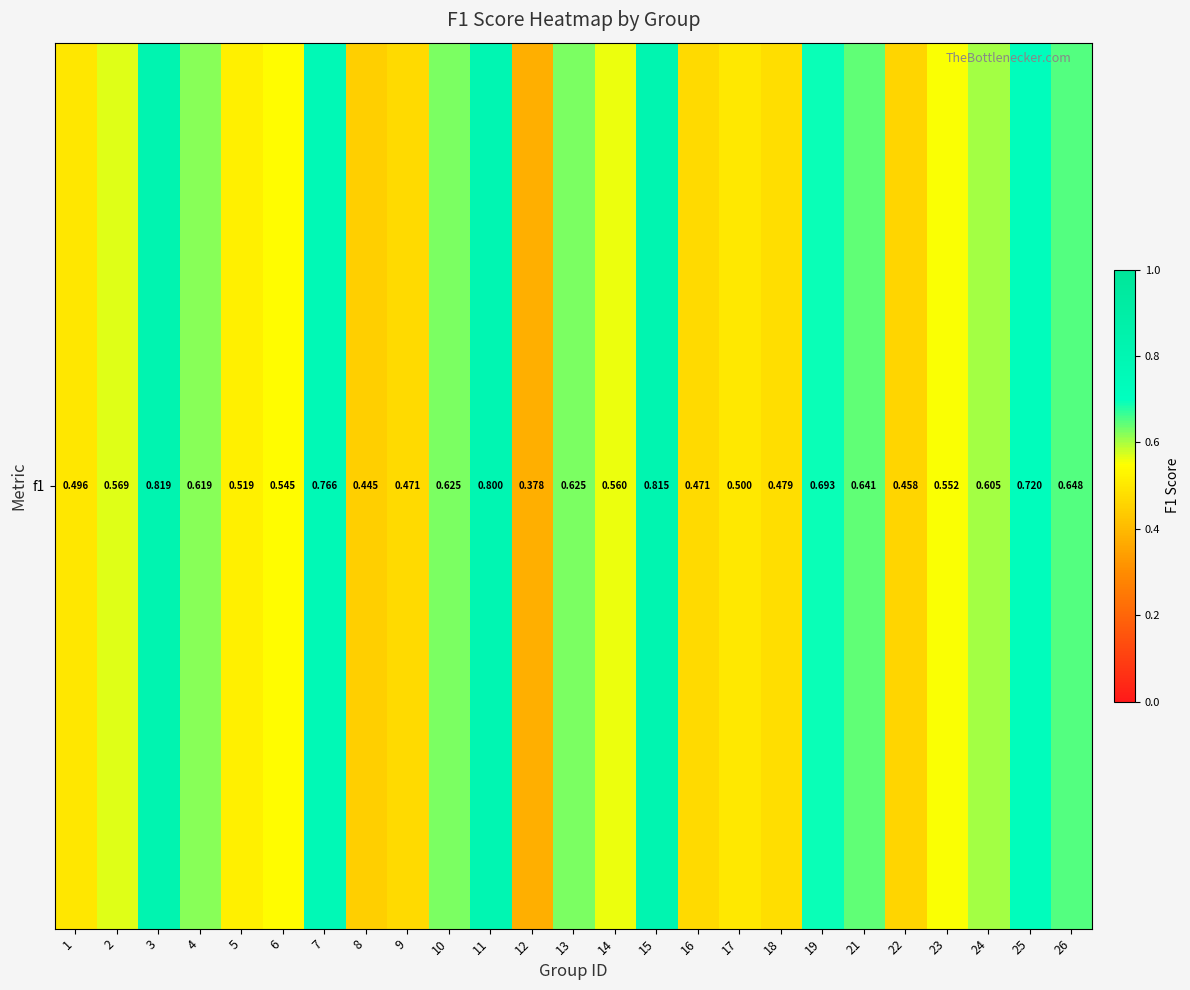

Rank the categories by value from highest to lowest.

3, 15, 11, 7, 25, 19, 26, 21, 10, 13, 4, 24, 2, 14, 23, 6, 5, 17, 1, 18, 16, 9, 22, 8, 12